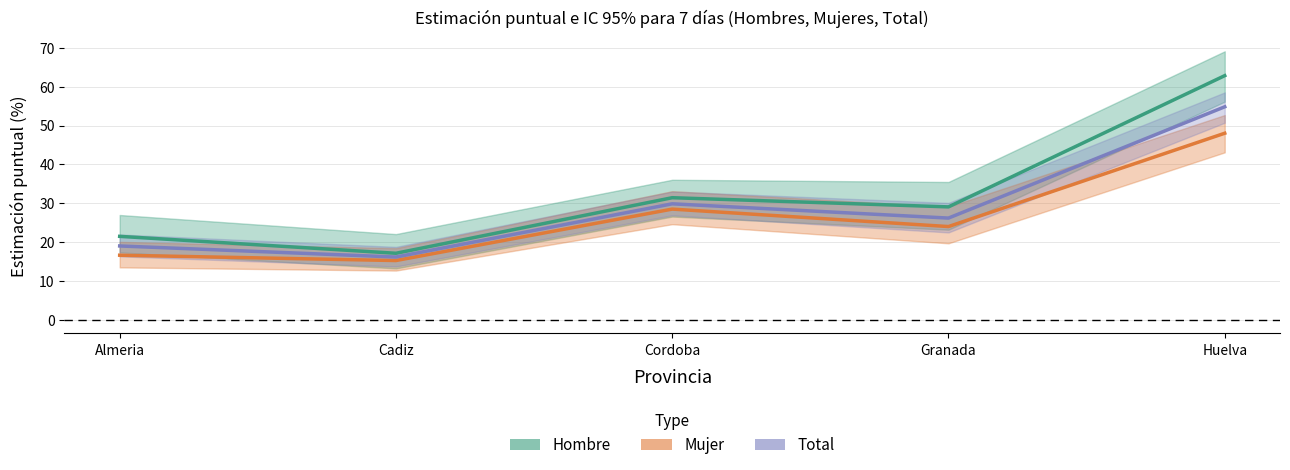

At which label is Total closest to 35?

Cordoba